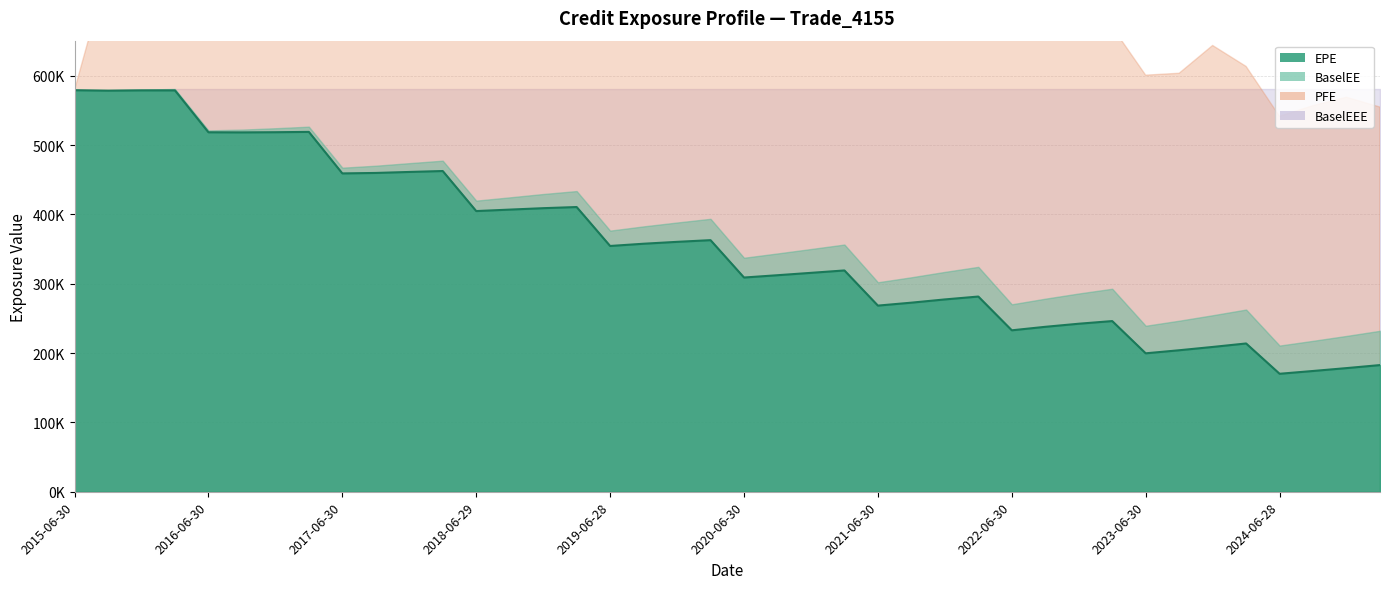

What position from the right is 2015-06-30?

40